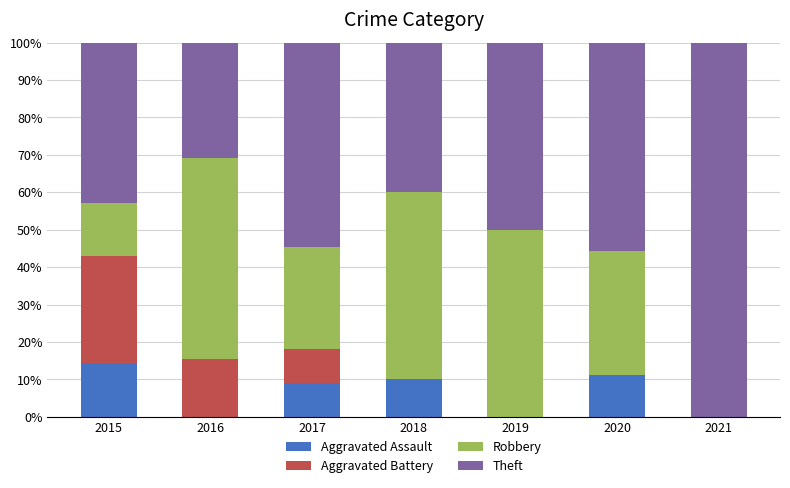

What is the total value across all series at 2016?

100.0